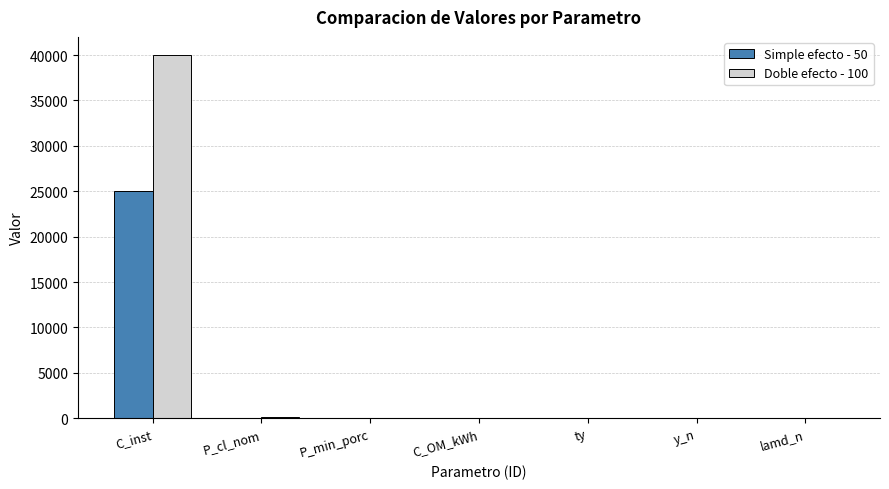

How many groups of bars are there?

7